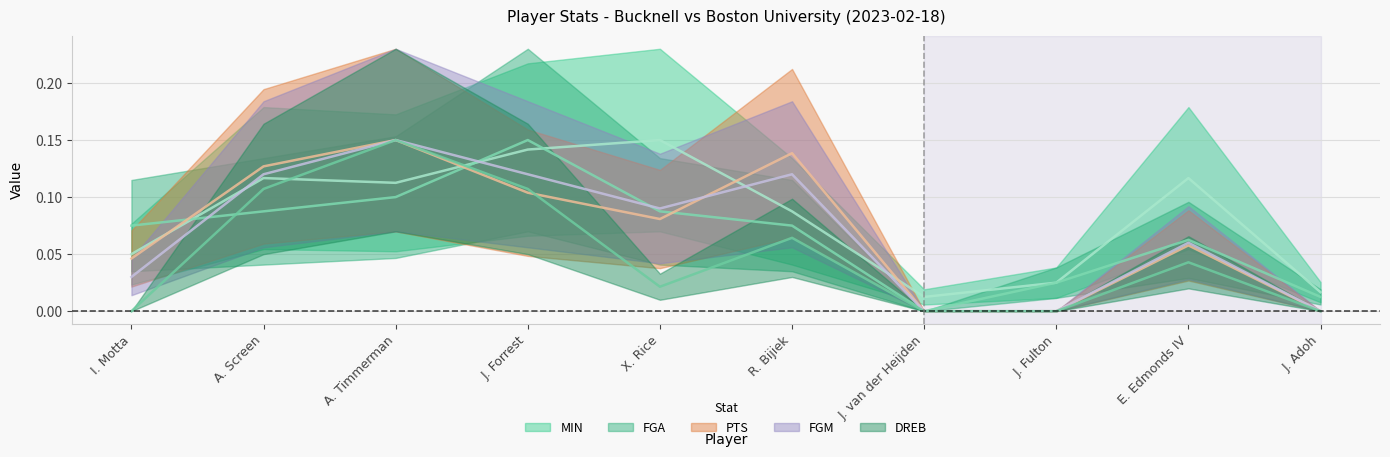

True or false: FGA and FGM intersect in this chart.

True